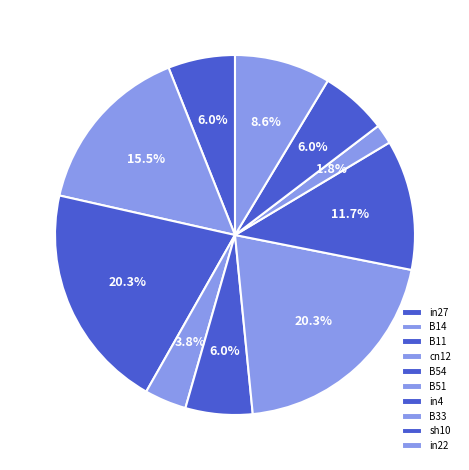

Is it true that cn12 is 4% of the pie?

True